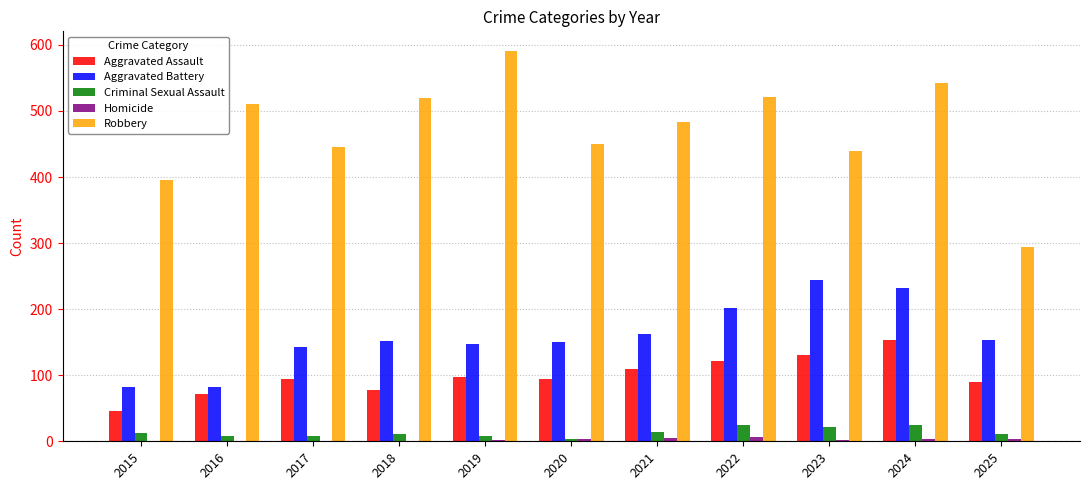

Count the number of categories in the chart.

11